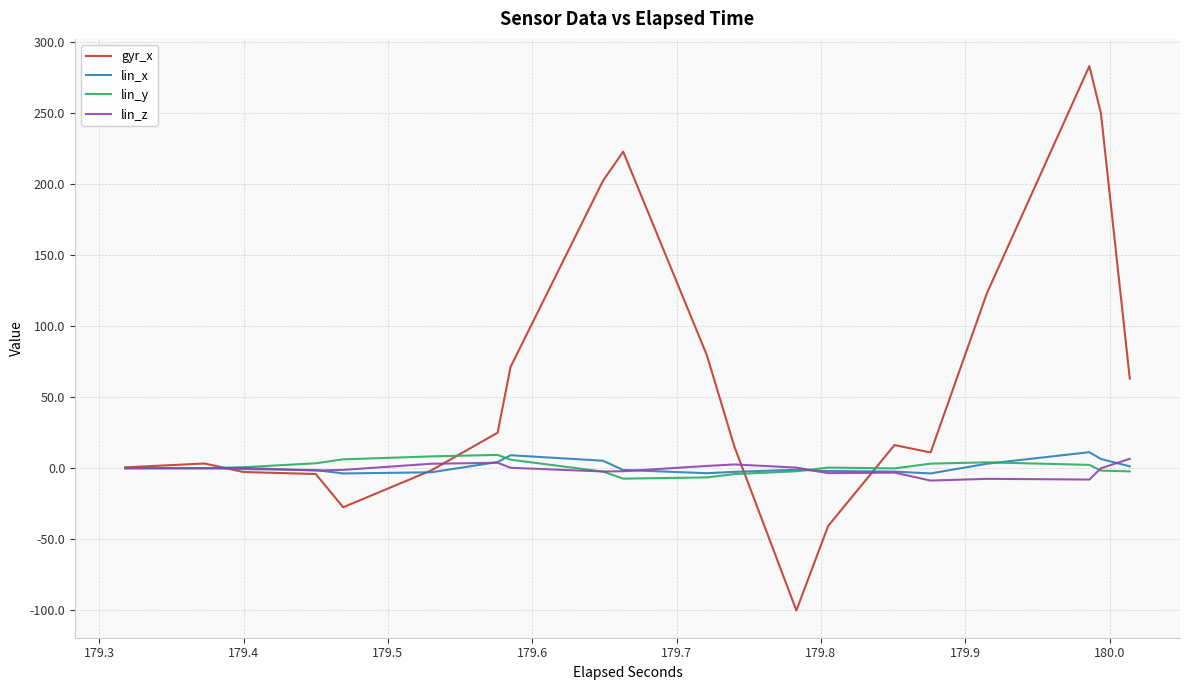

Where does the lin_x series first go above 0?

179.4